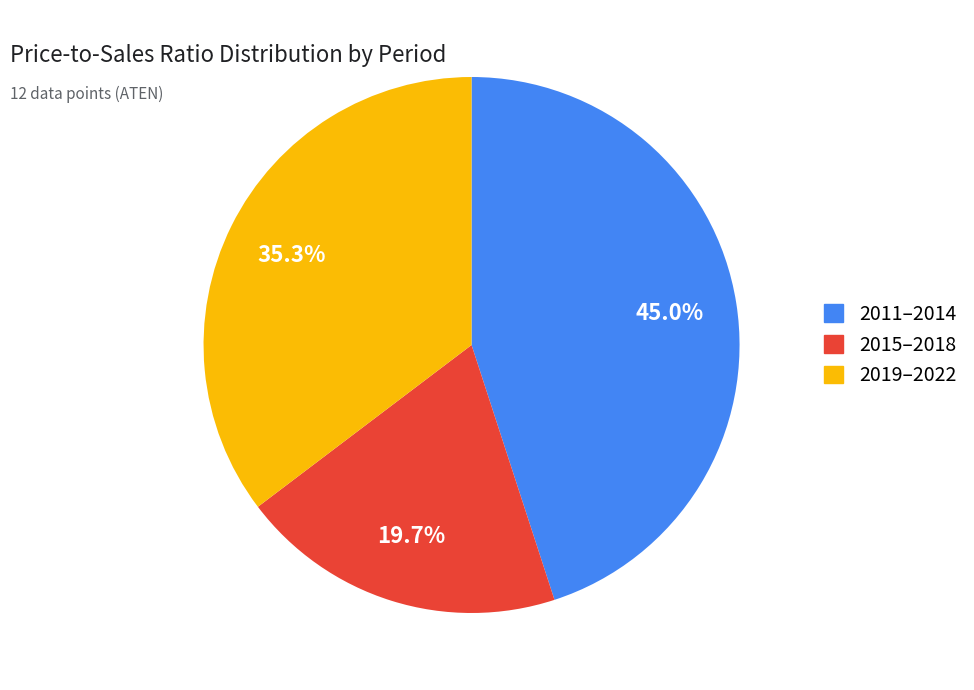

Which has a higher value, 2019–2022 or 2015–2018?

2019–2022